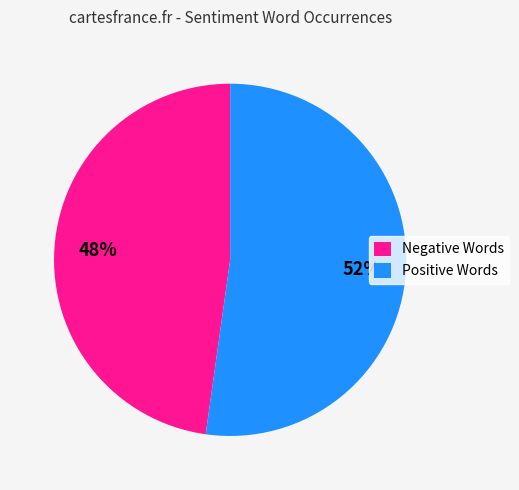

To the nearest percent, what is the average slice percentage?

50%